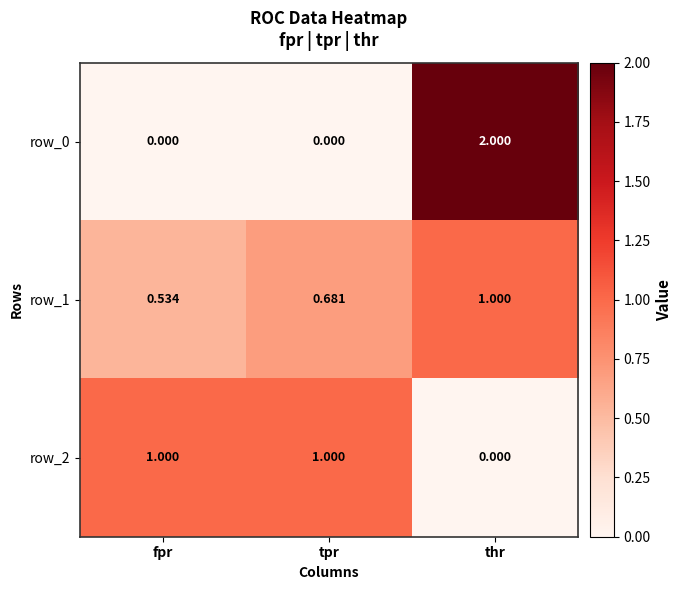

What is the difference between the maximum and minimum values in the row_0 series?

2.0